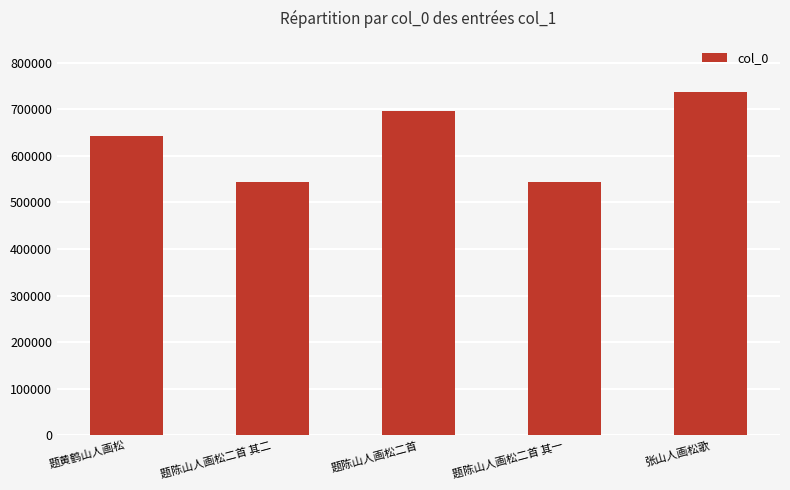

How many values are below 643626?

2